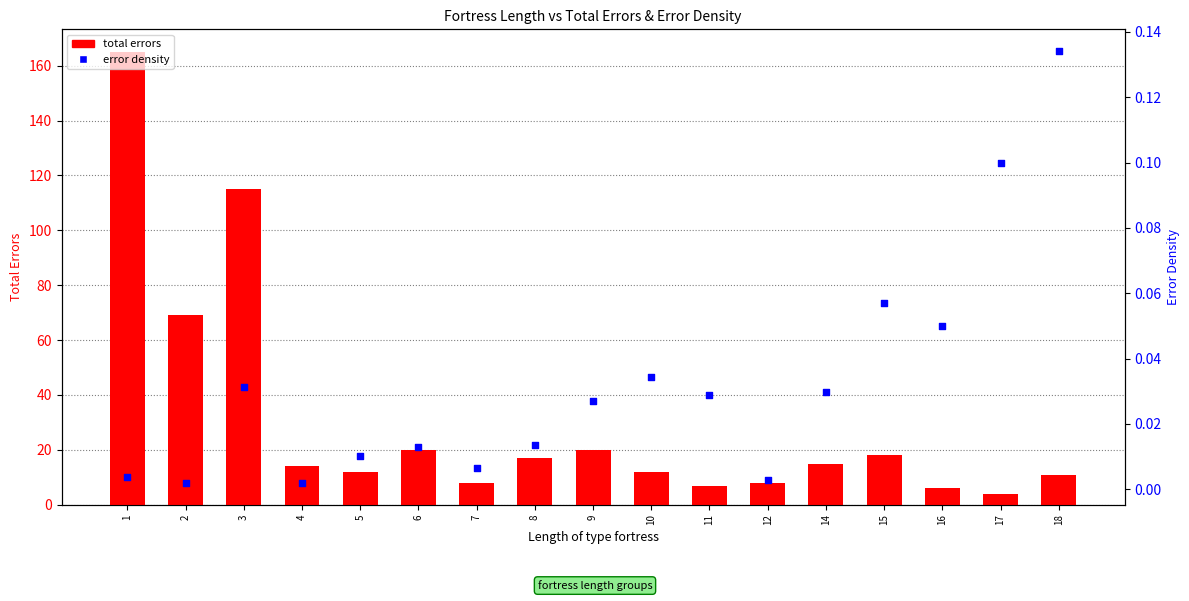

Which series reaches the minimum Y coordinate?

error density